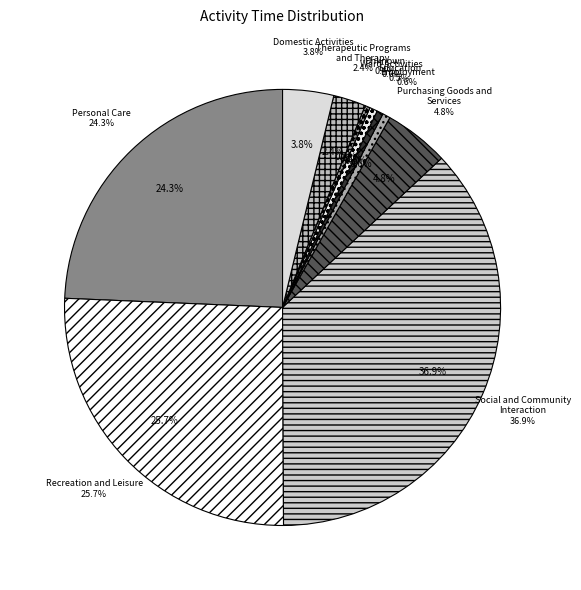

What is the ratio of the value at Row 4 to the value at Row 3?

0.9